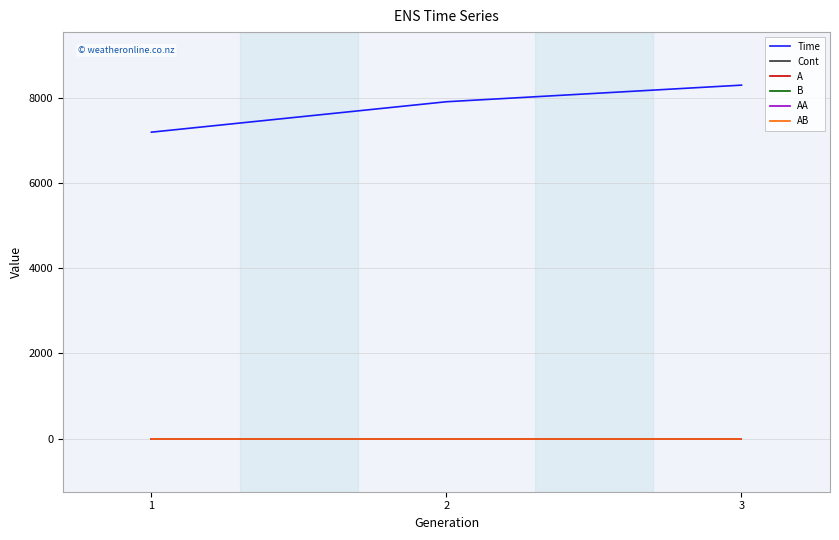

What are all the series names shown in the legend?

Time, Cont, A, B, AA, AB